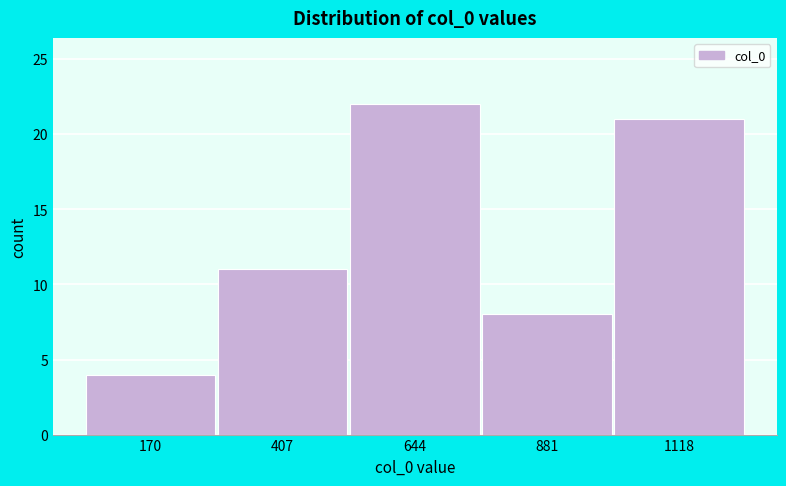

Reading left to right, extract all data points from this chart.

170=4	407=11	644=22	881=8	1118=21